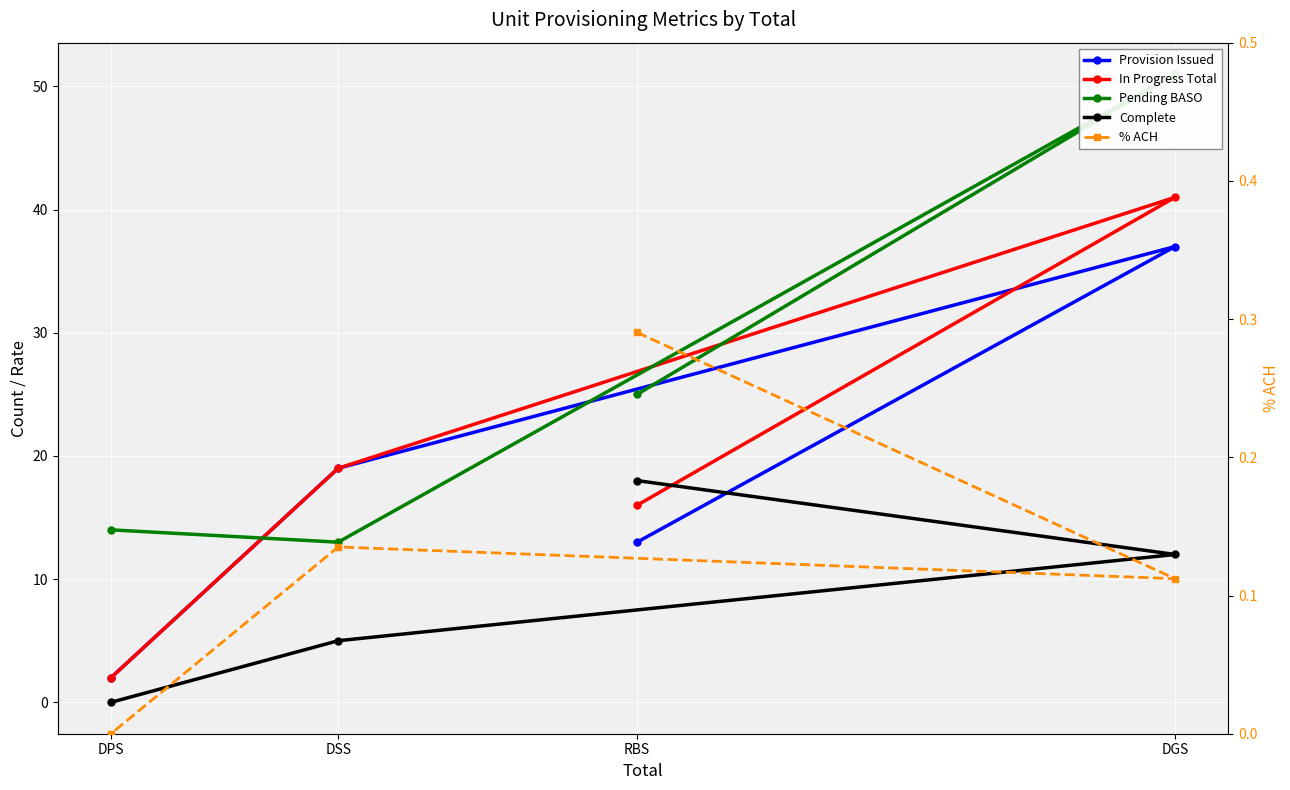

How many lines are shown in the chart?

5